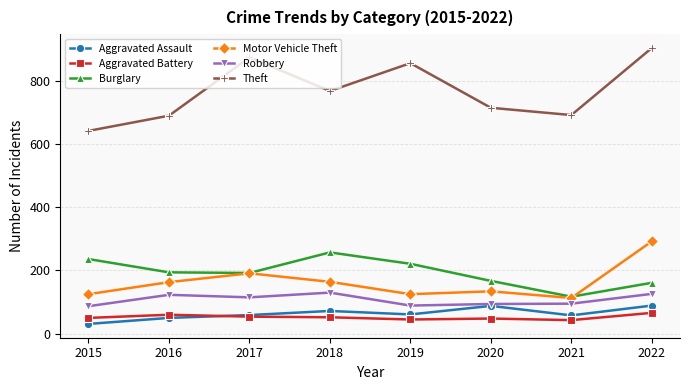

Rank the series by their maximum value, from highest to lowest.

Theft, Motor Vehicle Theft, Burglary, Robbery, Aggravated Assault, Aggravated Battery